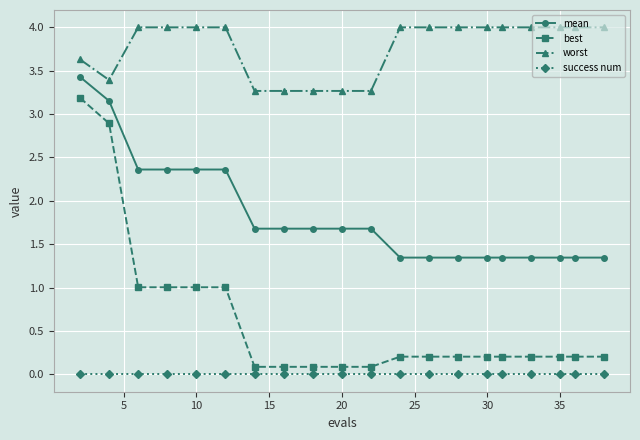

What is the greatest value displayed?

4.0